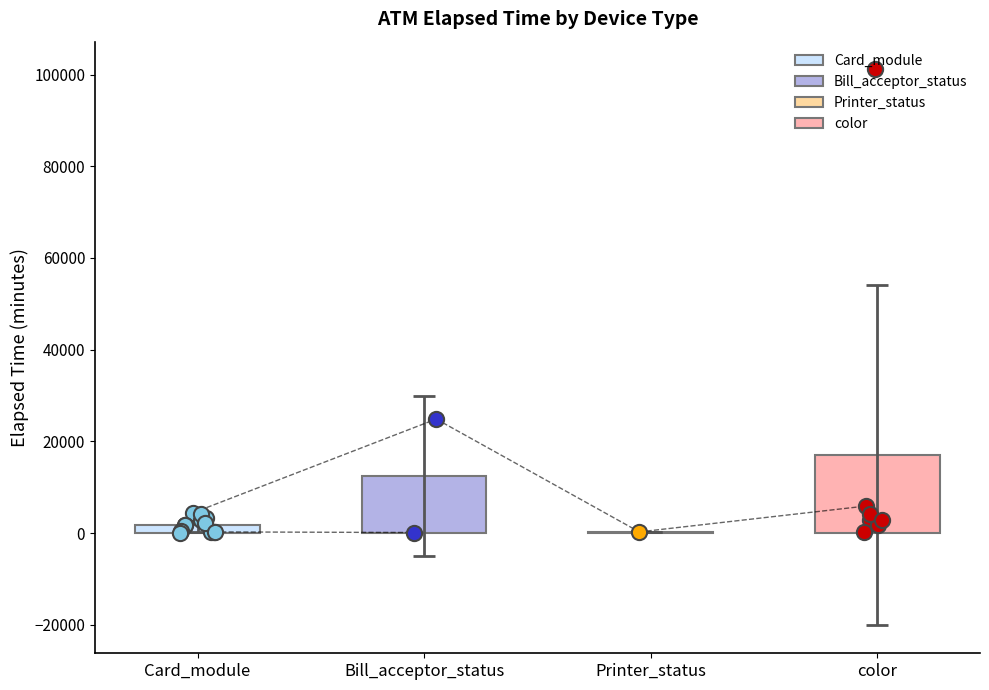

What are all the series names shown in the legend?

Card_module, Bill_acceptor_status, Printer_status, color